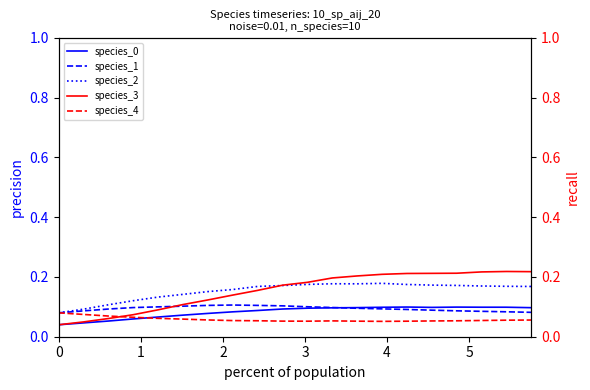

How many lines are shown in the chart?

5